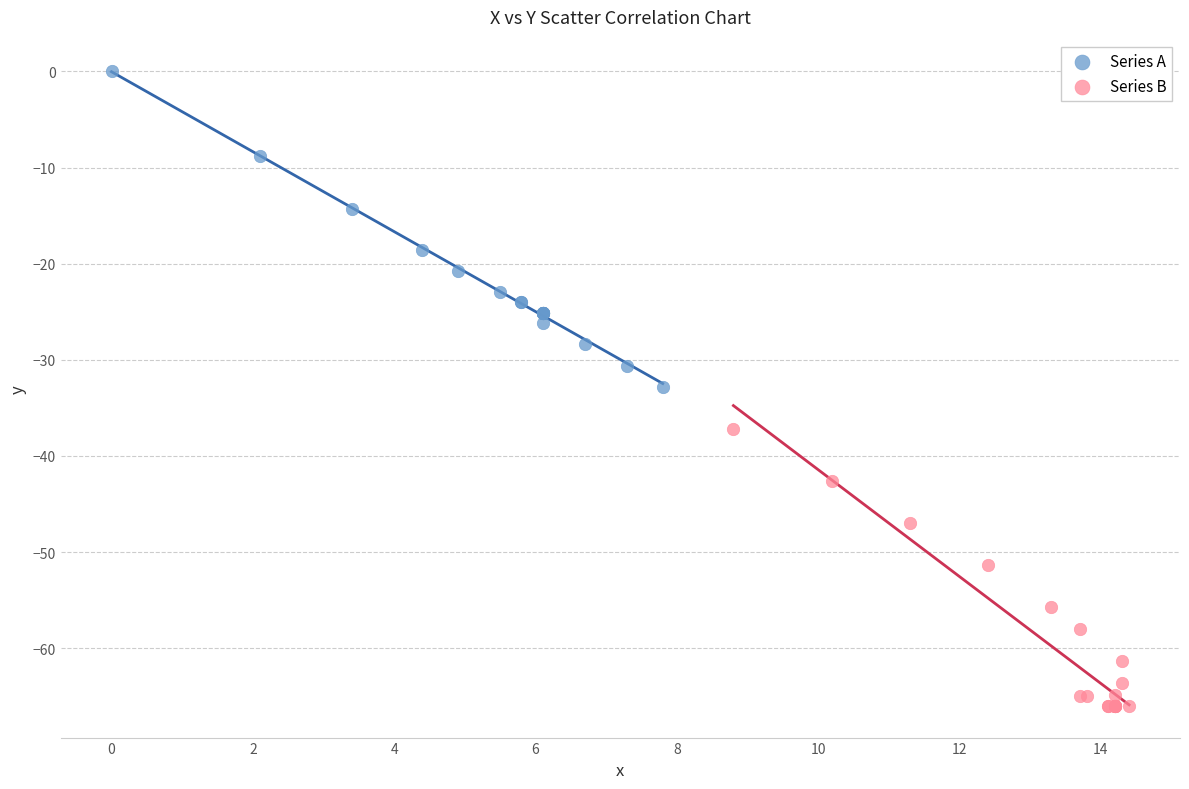

Which series reaches the minimum Y coordinate?

Series B